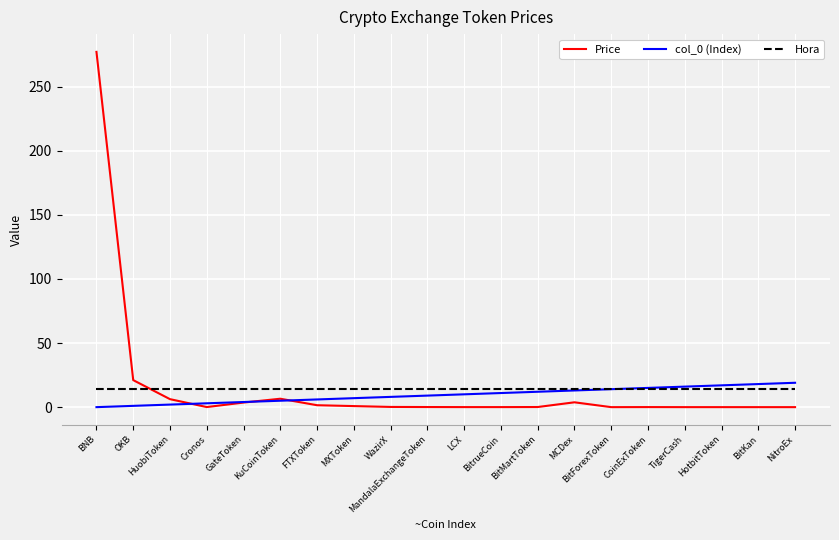

What position from the right is TigerCash?

4